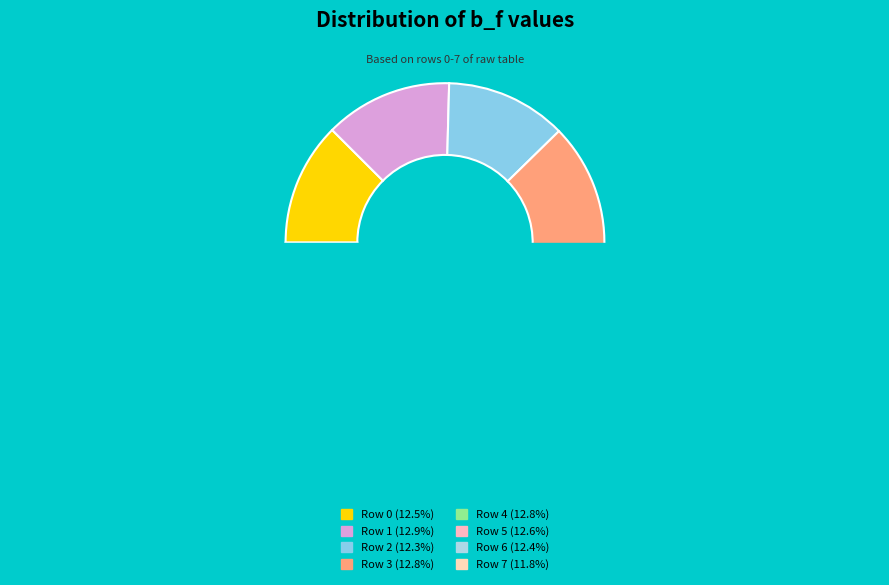

Does Row 0 represent more than half of the total?

No